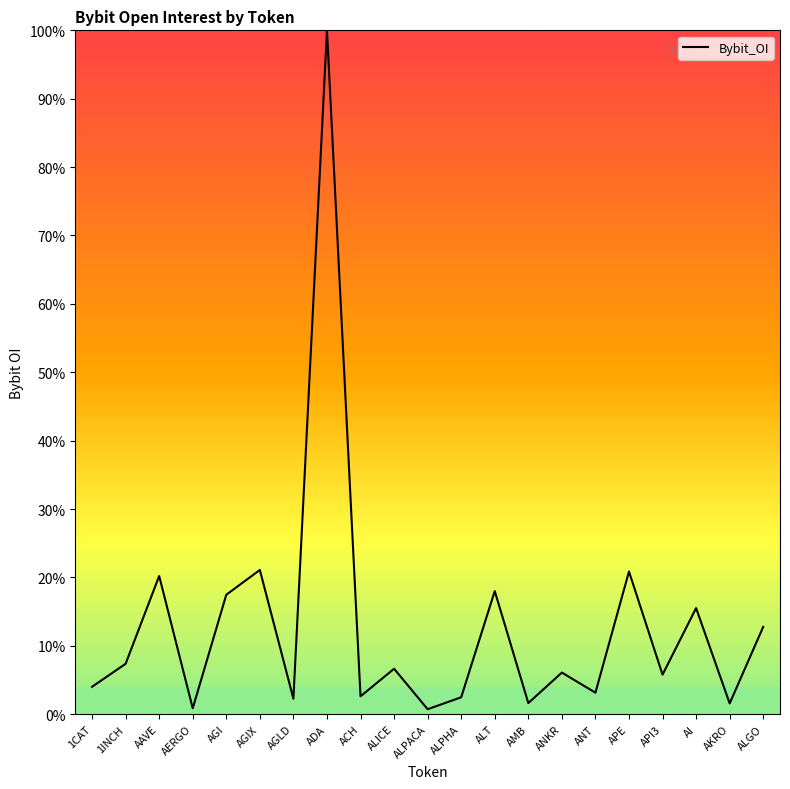

How many interior local peaks (higher than both neighbors) does the data have?

8